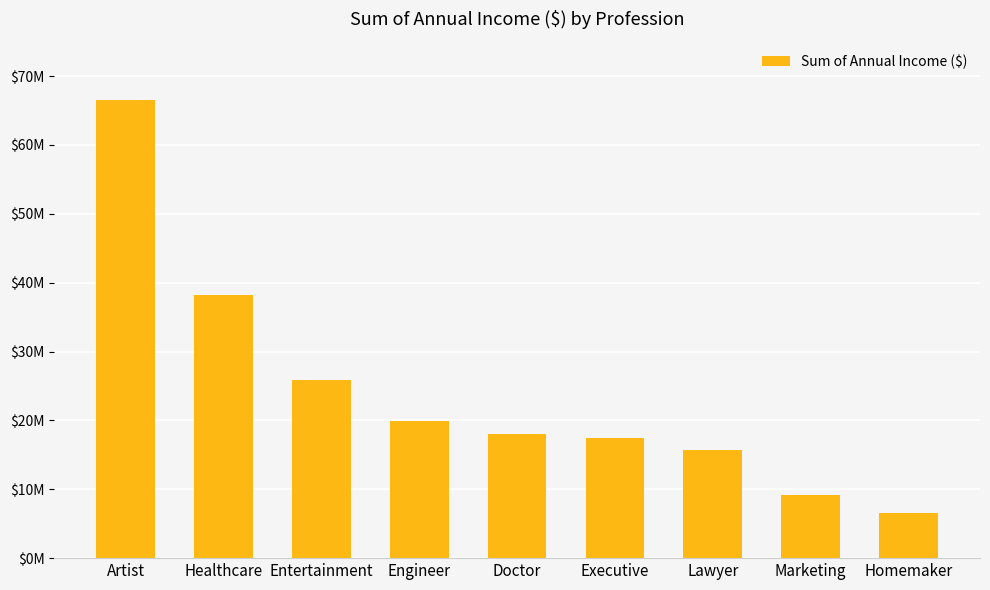

At which category does the chart reach its peak across all series?

Artist